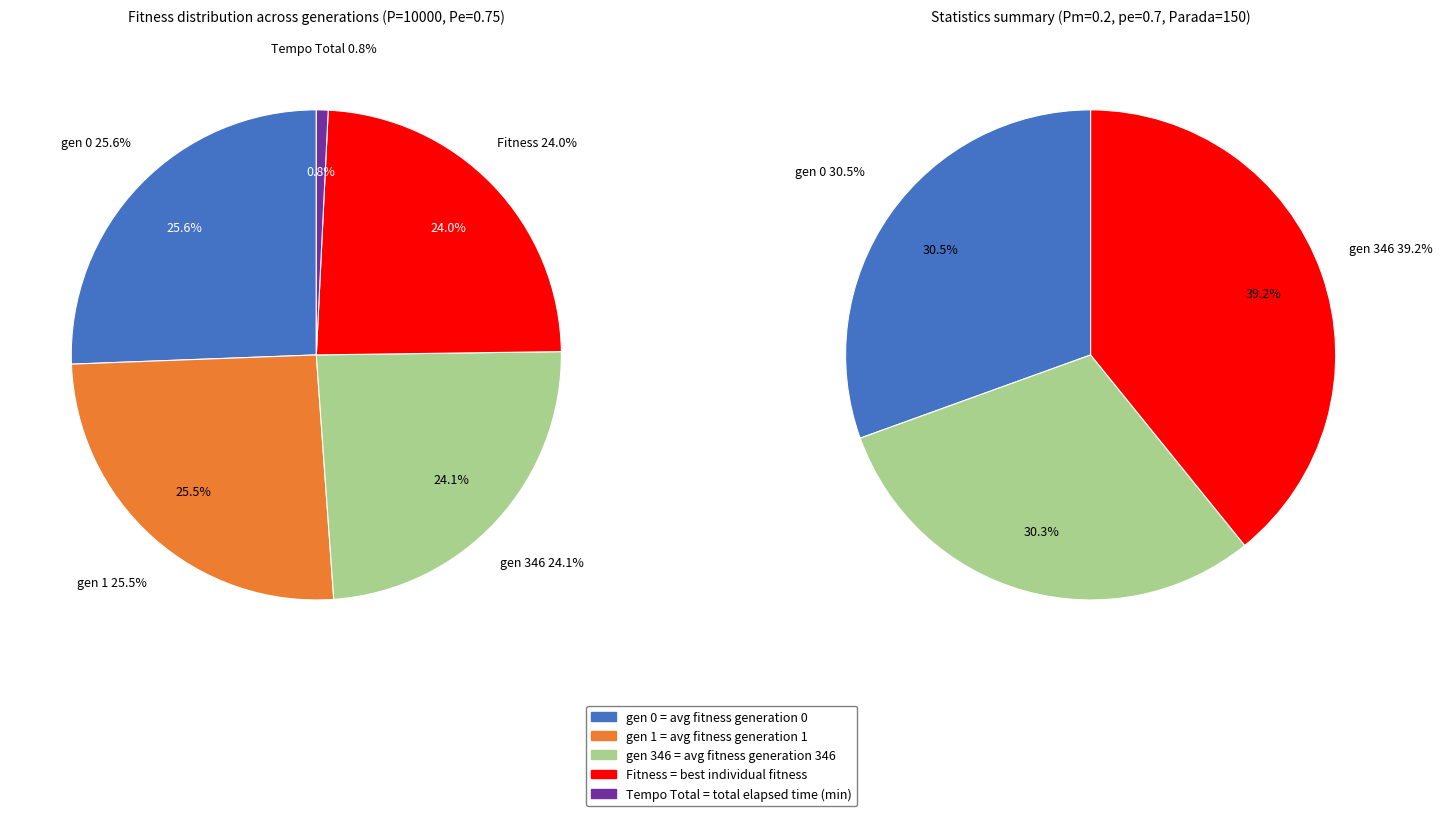

True or false: gen 0 accounts for 26% of the total.

True